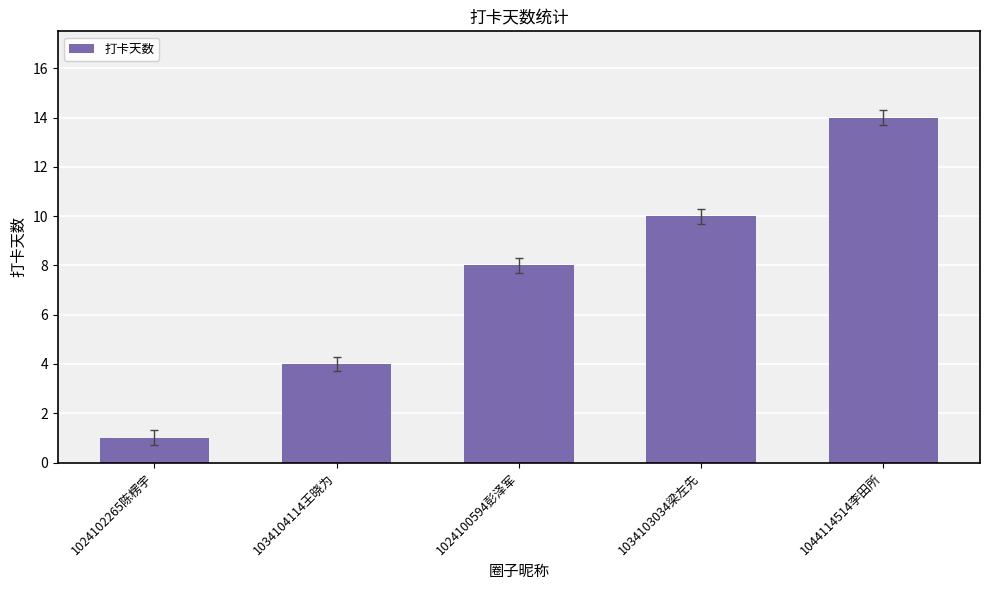

What is the minimum value shown in the chart?

1